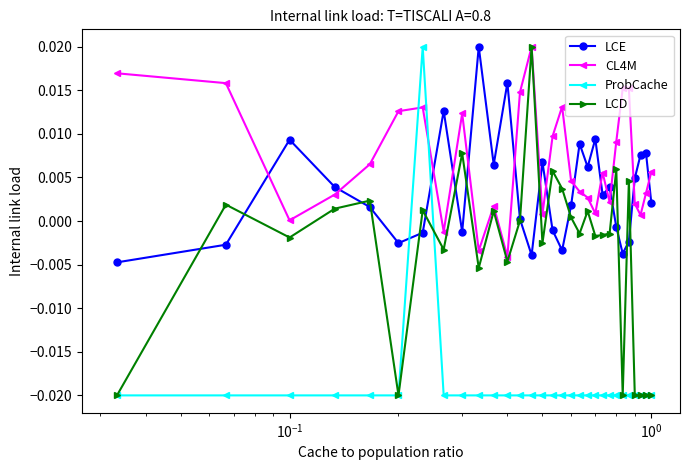

True or false: LCD has more than 2 interior local peaks.

True